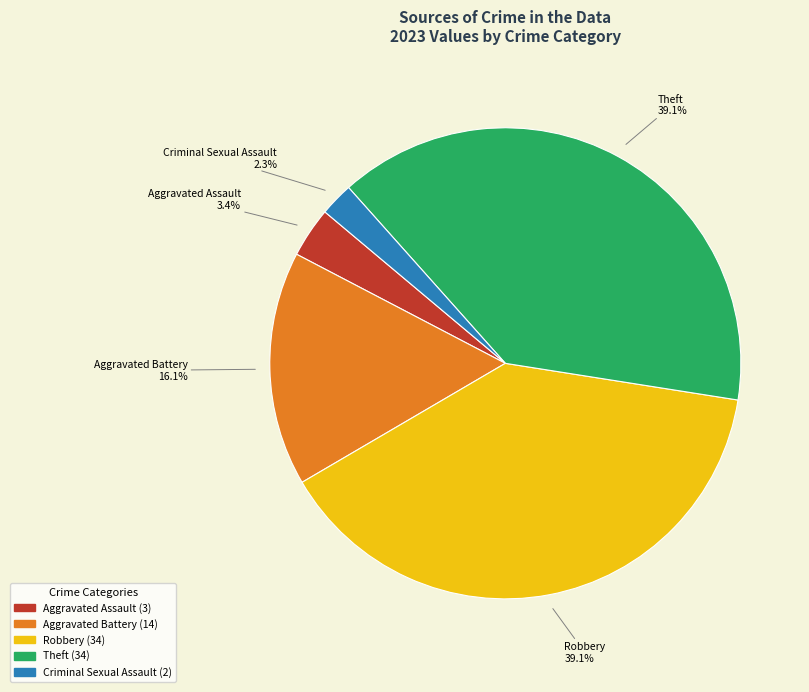

Which category has the smallest portion of the pie?

Criminal Sexual Assault